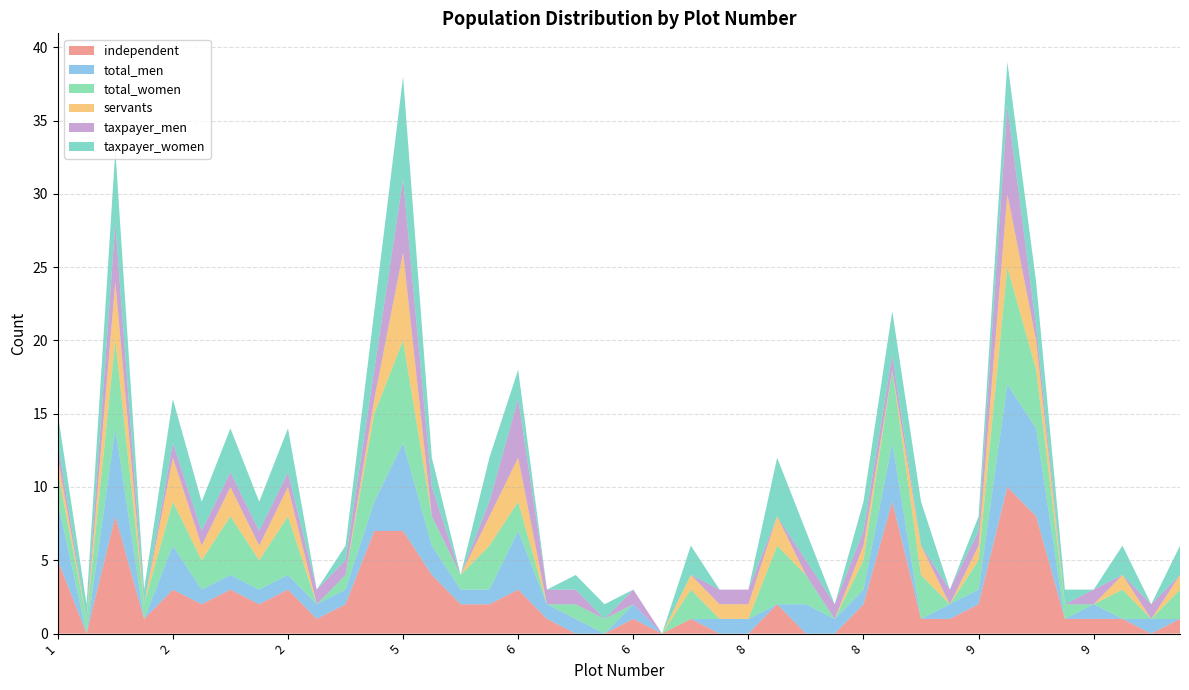

Reading right to left, extract all data points from this chart.

independent: 1	0	1	1	1	8	10	2	1	1	9	2	0	0	2	0	0	1	0	1	0	0	1	3	2	2	4	7	7	2	1	3	2	3	2	3	1	8	0	5
total_men: 0	1	0	1	0	6	7	1	1	0	4	1	1	2	0	1	1	0	0	1	0	1	1	4	1	1	2	6	2	1	1	1	1	1	1	3	0	6	0	4
total_women: 2	0	2	0	1	4	8	2	0	3	5	2	0	2	4	0	0	2	0	0	1	1	0	2	3	1	2	7	6	1	0	4	2	4	2	3	1	6	1	2
servants: 1	0	1	0	0	2	5	1	0	2	0	1	0	0	2	1	1	1	0	0	0	0	0	3	2	0	0	6	1	0	0	2	1	2	1	3	0	4	0	1
taxpayer_men: 0	1	0	1	0	1	6	1	1	0	1	1	1	1	0	1	1	0	0	1	0	1	1	4	1	0	2	5	2	1	1	1	1	1	1	1	0	4	0	1
taxpayer_women: 2	0	2	0	1	3	3	1	0	3	3	2	0	2	4	0	0	2	0	0	1	1	0	2	3	0	2	7	4	1	0	3	2	3	2	3	1	5	1	2